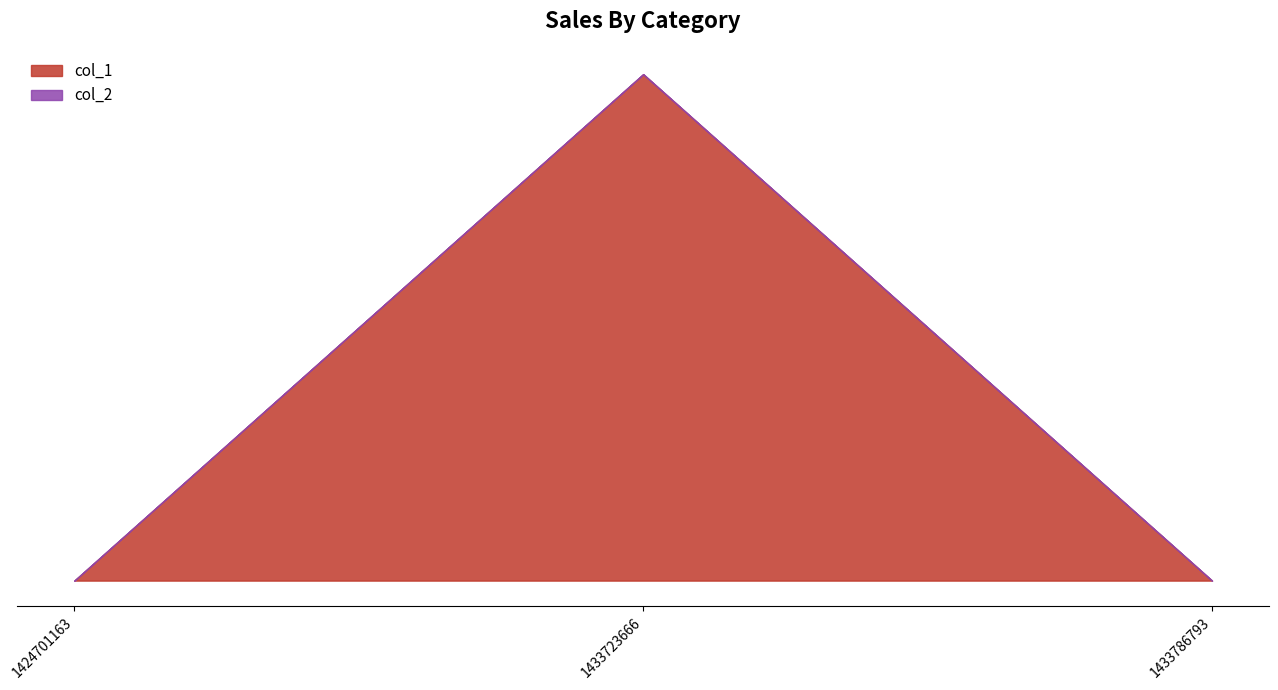

Which series has the largest range (max minus min)?

col_1